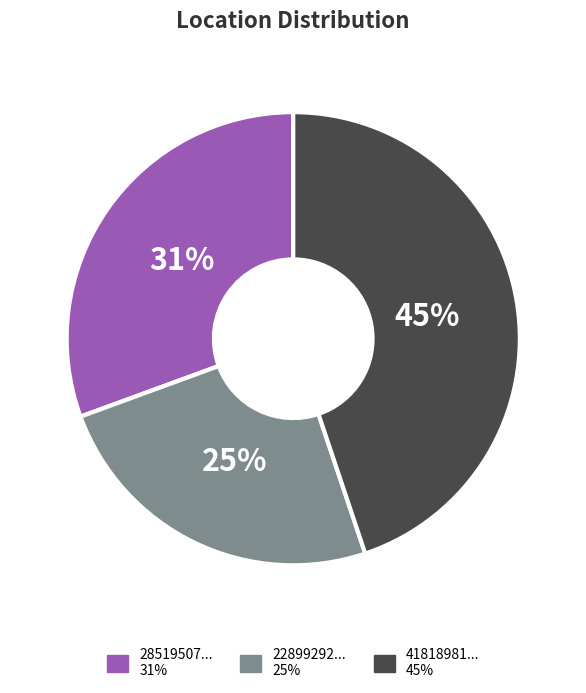

How many slices are in this pie chart?

3